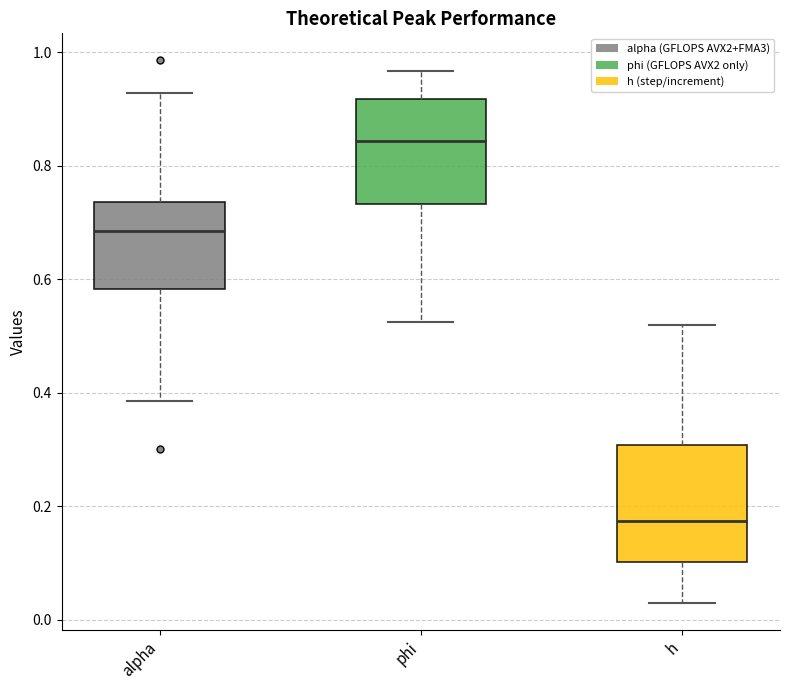

Which box's median line is the lowest?

h